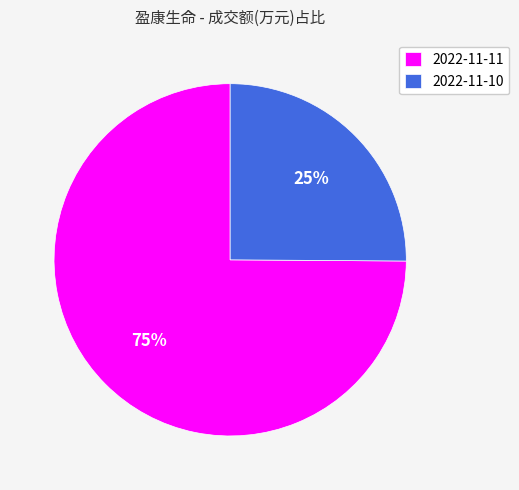

Is 2022-11-11 the majority of the pie?

Yes